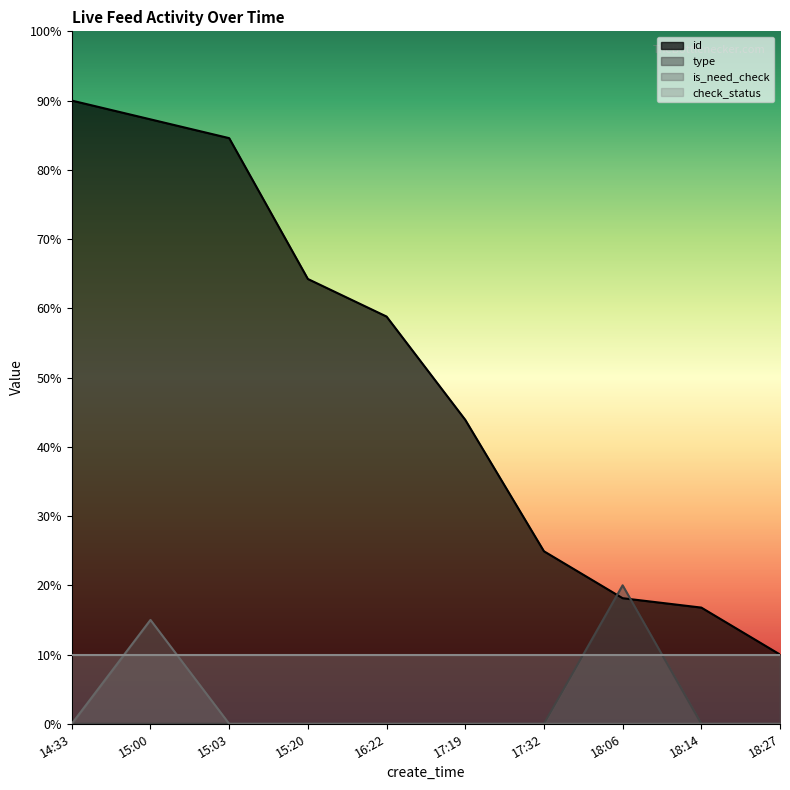

Which series has the widest spread of values?

id